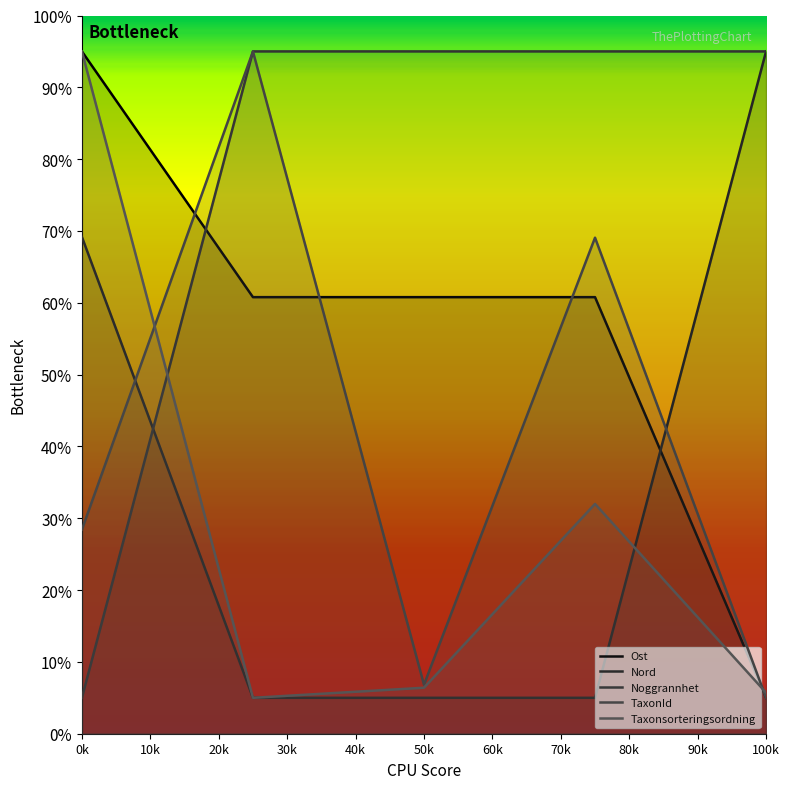

Which series has the largest total across all categories?

Noggrannhet